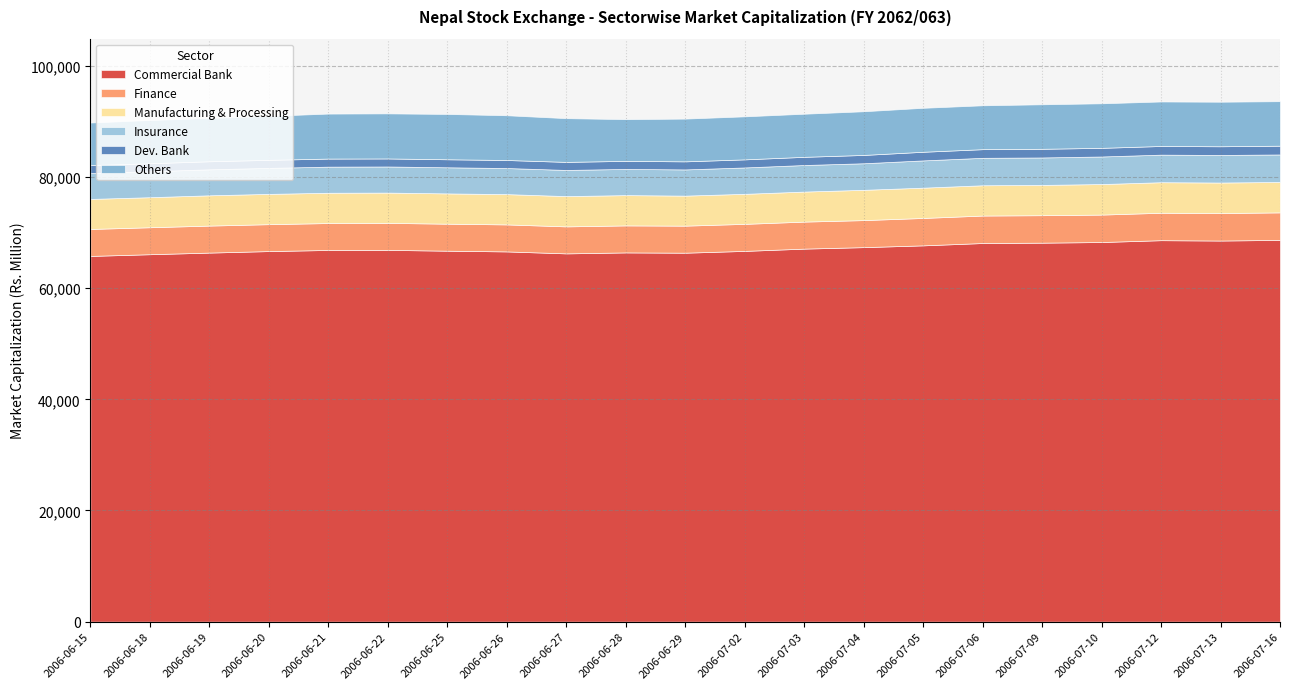

What is the minimum value for Insurance?

4649.7